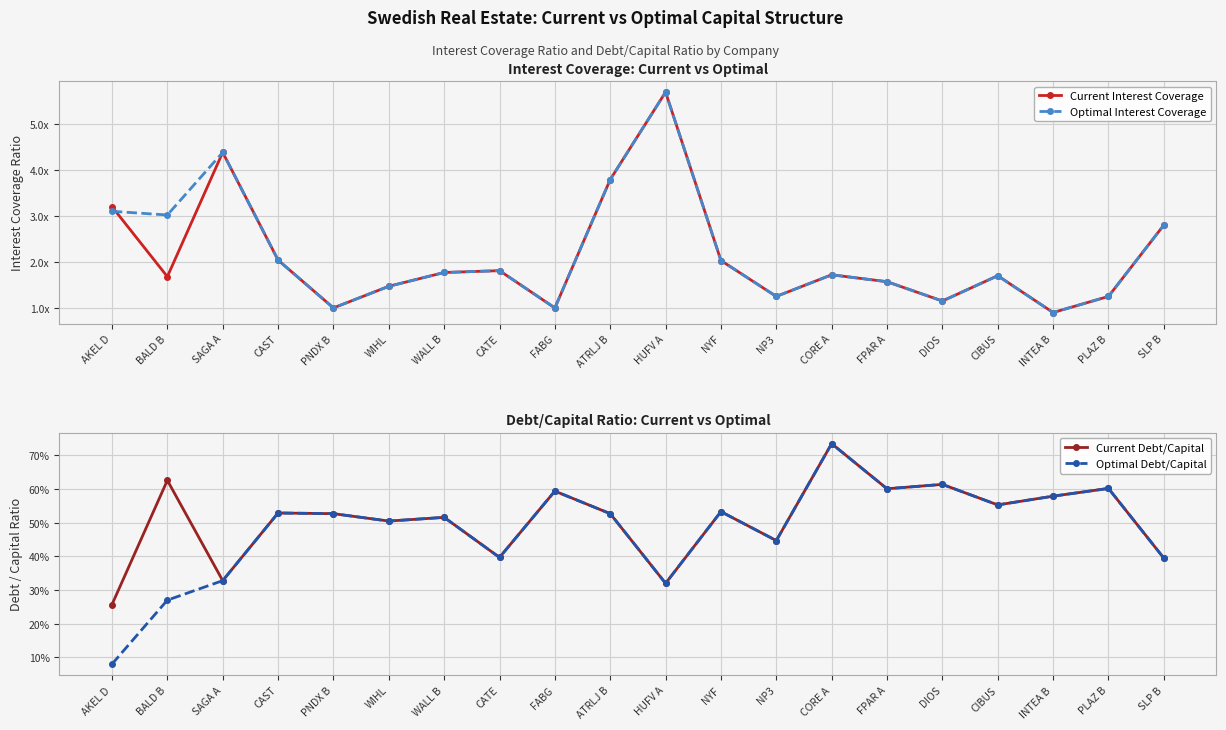

Reading left to right, list all the values displayed in this chart.

Current Interest Coverage: 3.2	1.7	4.4	2.0	1.0	1.5	1.8	1.8	1.0	3.8	5.7	2.0	1.2	1.7	1.6	1.1	1.7	0.9	1.2	2.8
Optimal Interest Coverage: 3.1	3.0	4.4	2.0	1.0	1.5	1.8	1.8	1.0	3.8	5.7	2.0	1.2	1.7	1.6	1.1	1.7	0.9	1.2	2.8
Current Debt/Capital: 0.3	0.6	0.3	0.5	0.5	0.5	0.5	0.4	0.6	0.5	0.3	0.5	0.4	0.7	0.6	0.6	0.6	0.6	0.6	0.4
Optimal Debt/Capital: 0.1	0.3	0.3	0.5	0.5	0.5	0.5	0.4	0.6	0.5	0.3	0.5	0.4	0.7	0.6	0.6	0.6	0.6	0.6	0.4